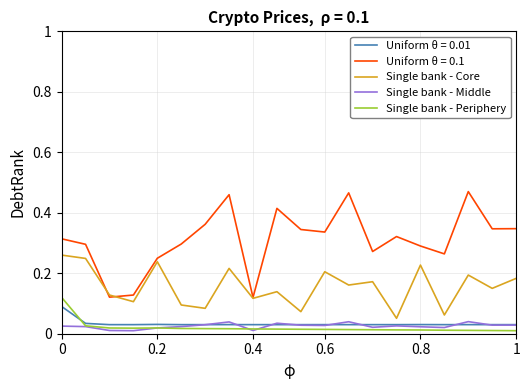

Rank the series by their maximum value, from highest to lowest.

Uniform θ = 0.1, Single bank - Core, Single bank - Periphery, Uniform θ = 0.01, Single bank - Middle